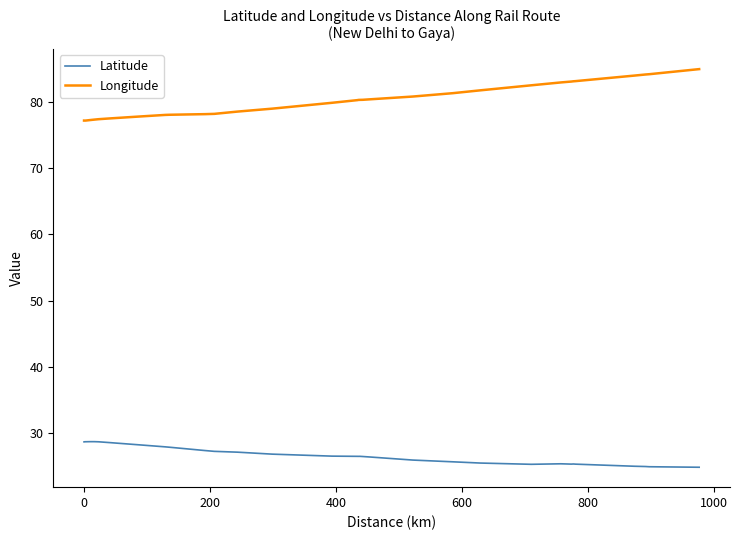

What is the difference between the second highest and minimum values in the Latitude series?

3.9